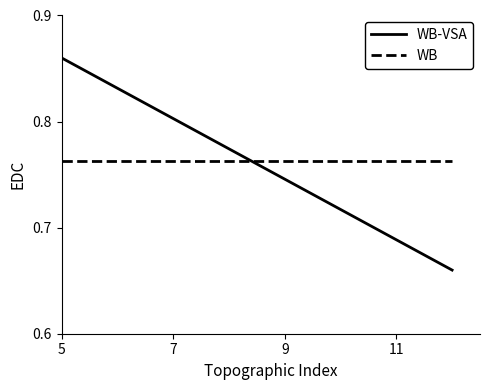

List the series in order of their overall mean, lowest first.

WB, WB-VSA